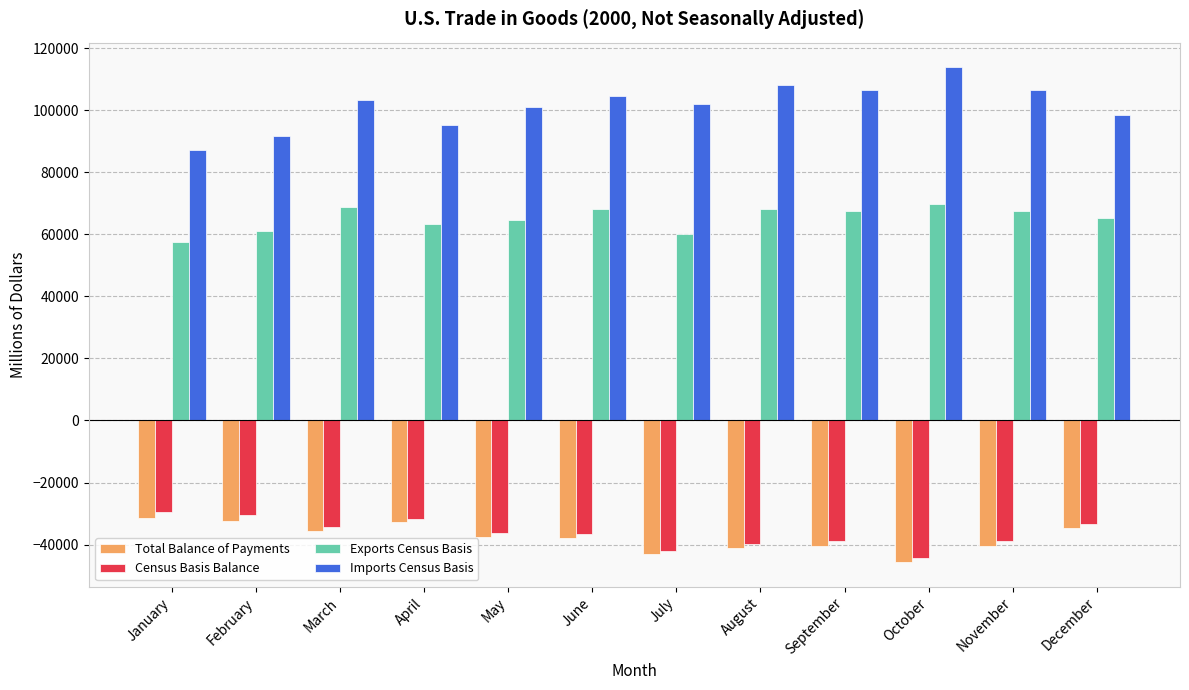

What is the sum of all Exports Census Basis values?

781918